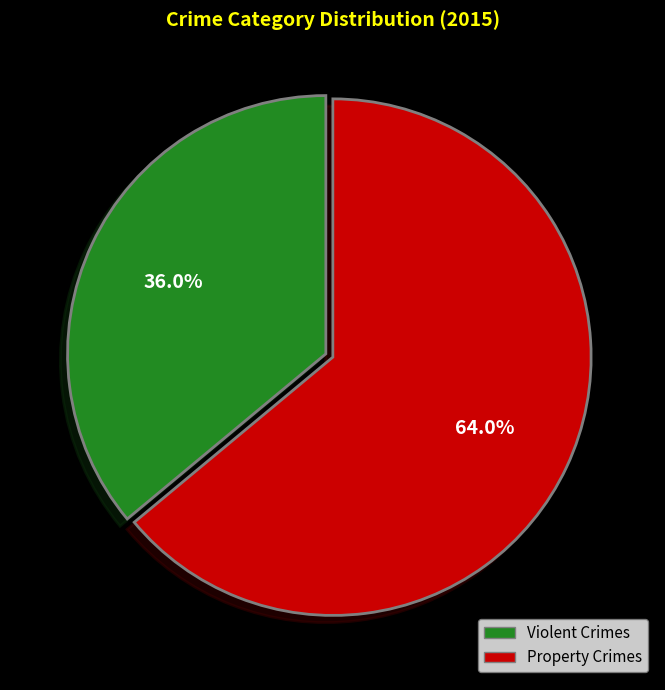

Does any single category account for the majority?

Yes